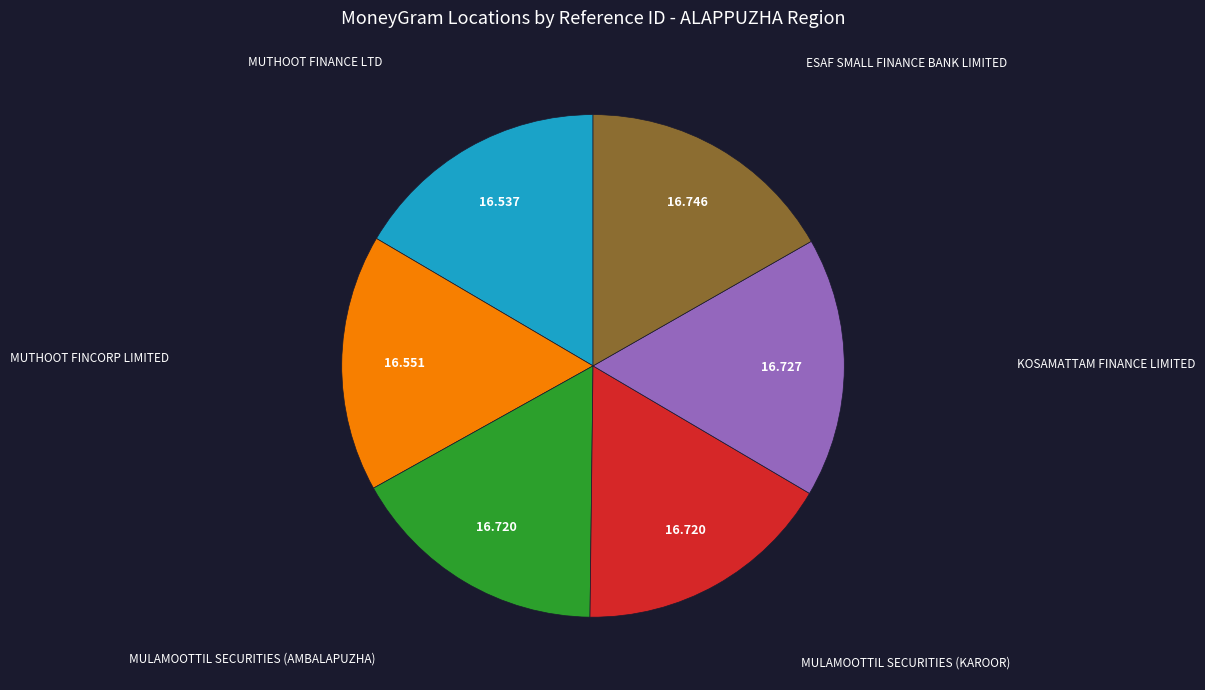

Is there any slice that represents more than half of the pie?

No